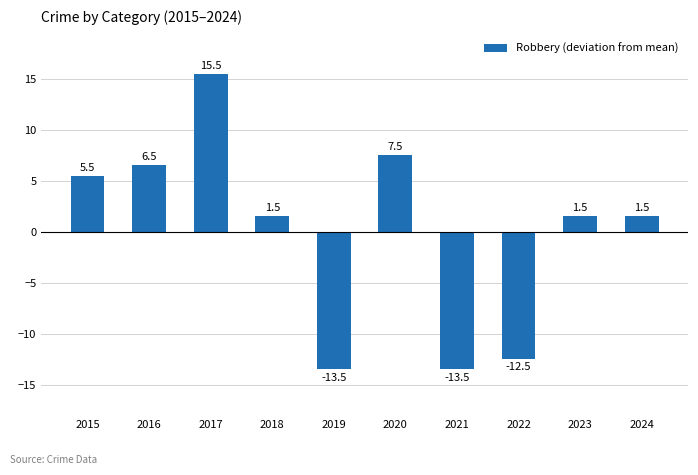

What is the change in value from 2019 to 2020?

+21.0